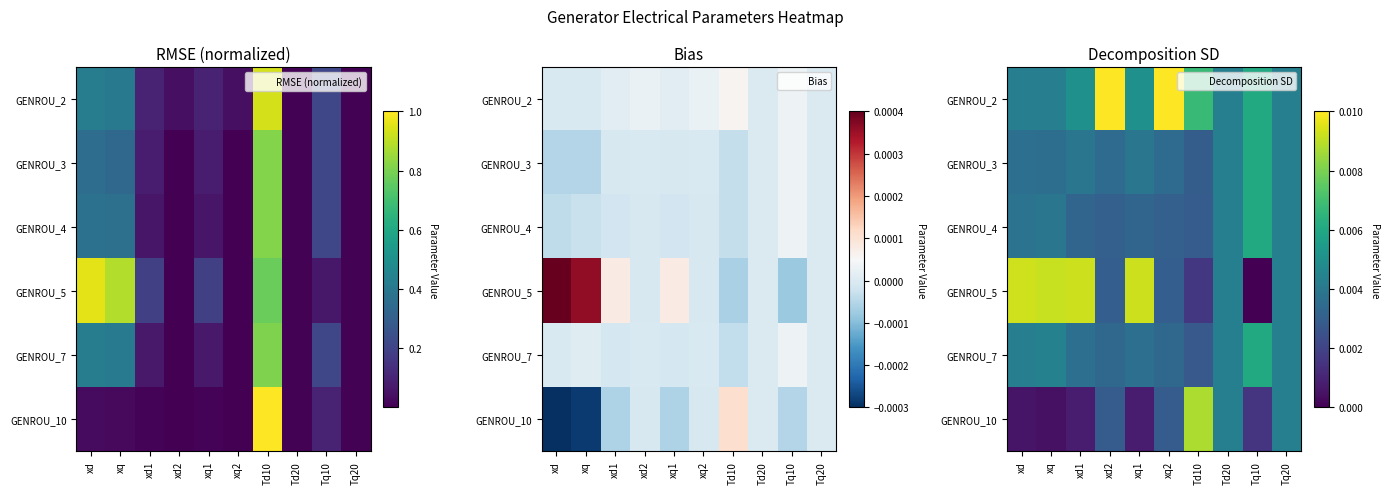

At which category is the sum across all series the highest?

xd